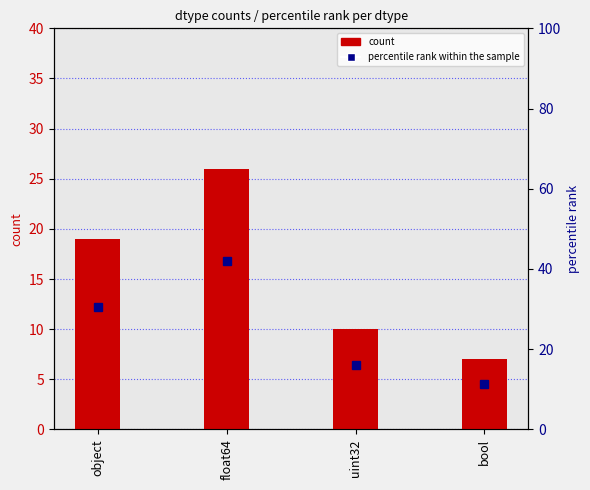

What position from the right is object?

4